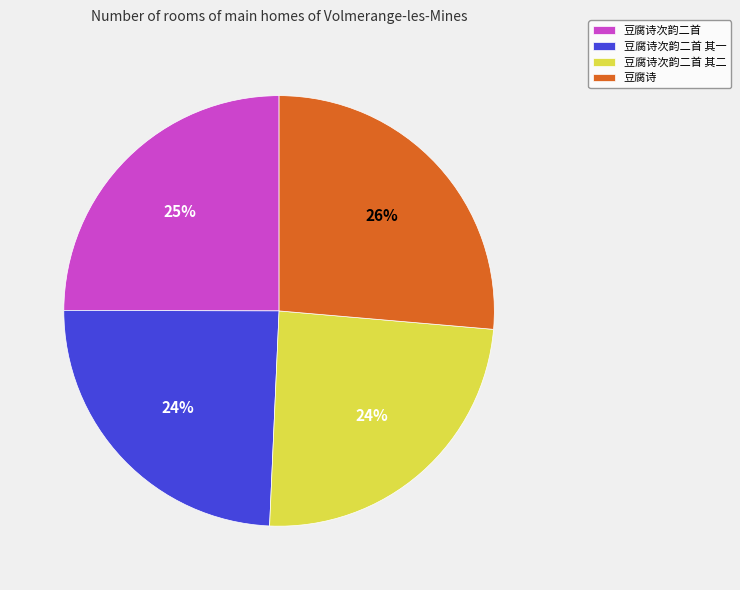

What is the largest slice in the pie chart?

豆腐诗